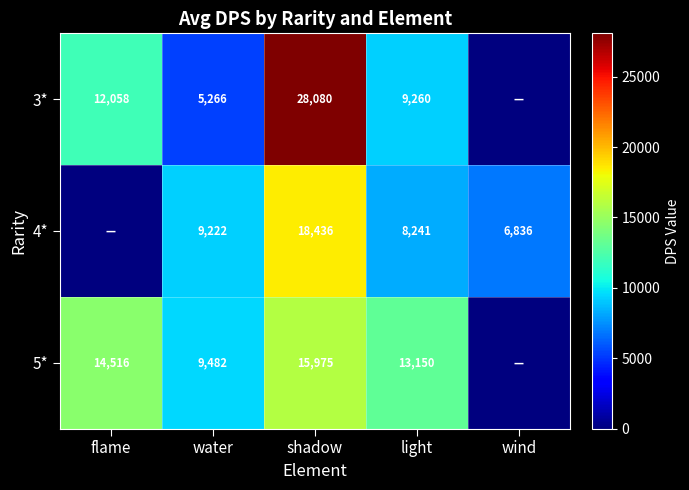

Is the value of 3* at water greater than the value of 4* at light?

No